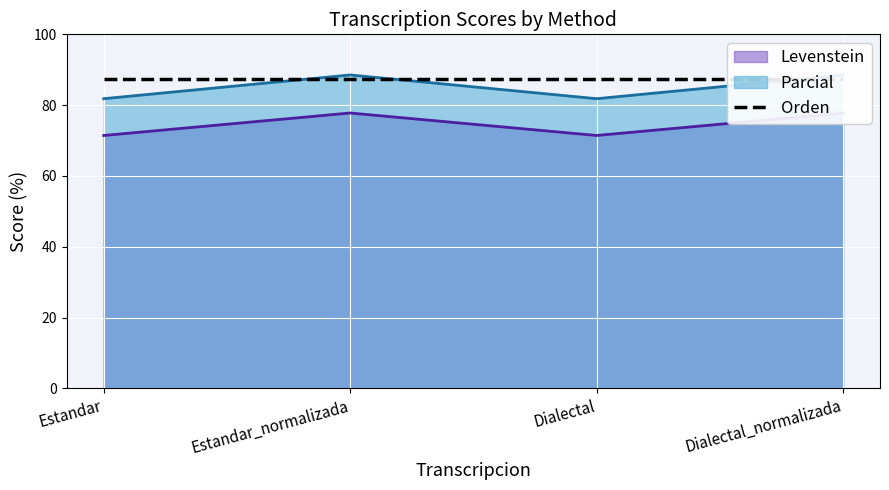

What is the difference between the highest and lowest values at Estandar_normalizada?

10.7